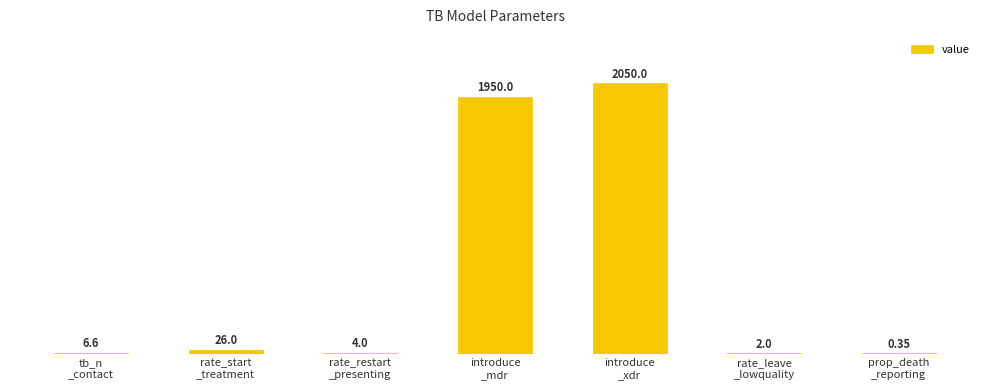

At which category does the chart reach its minimum across all series?

prop_death
_reporting